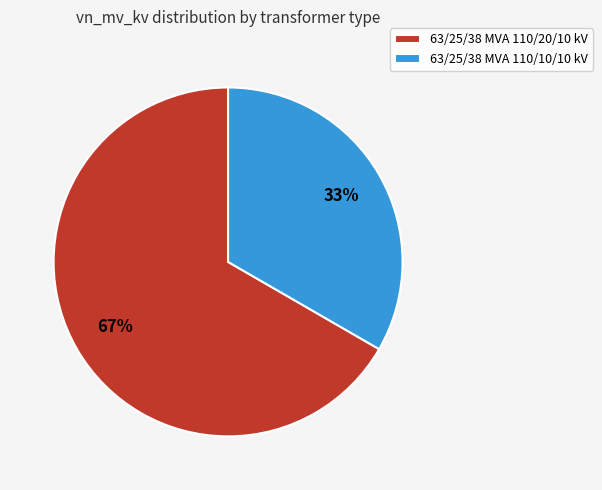

How many segments does this pie chart have?

2